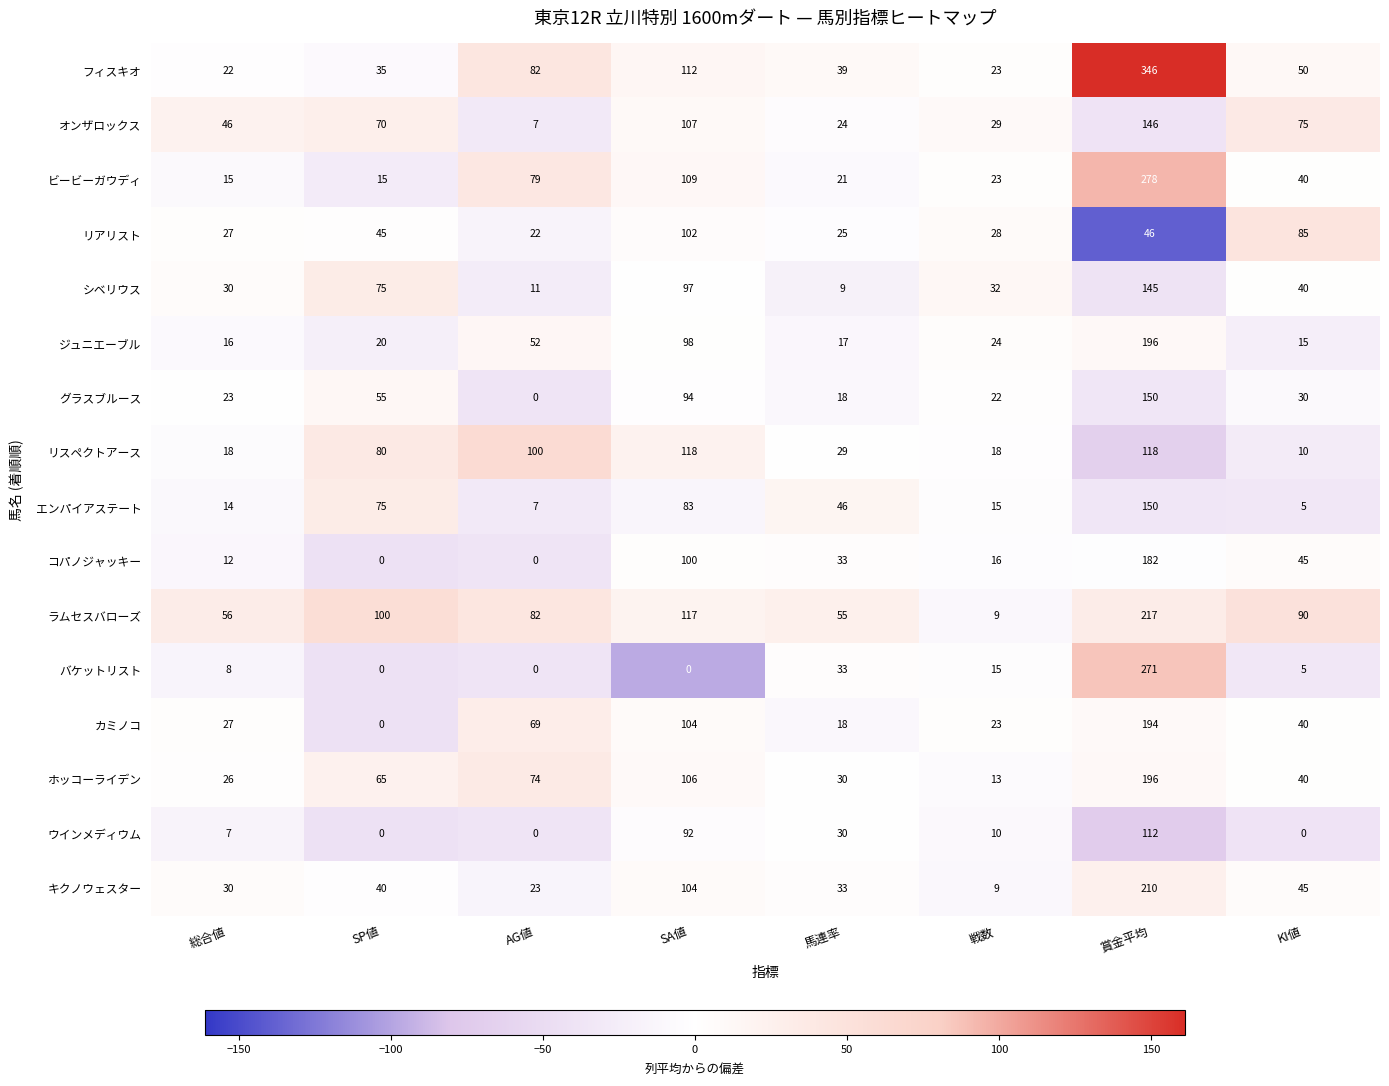

At which label is コパノジャッキー closest to 91?

SA値